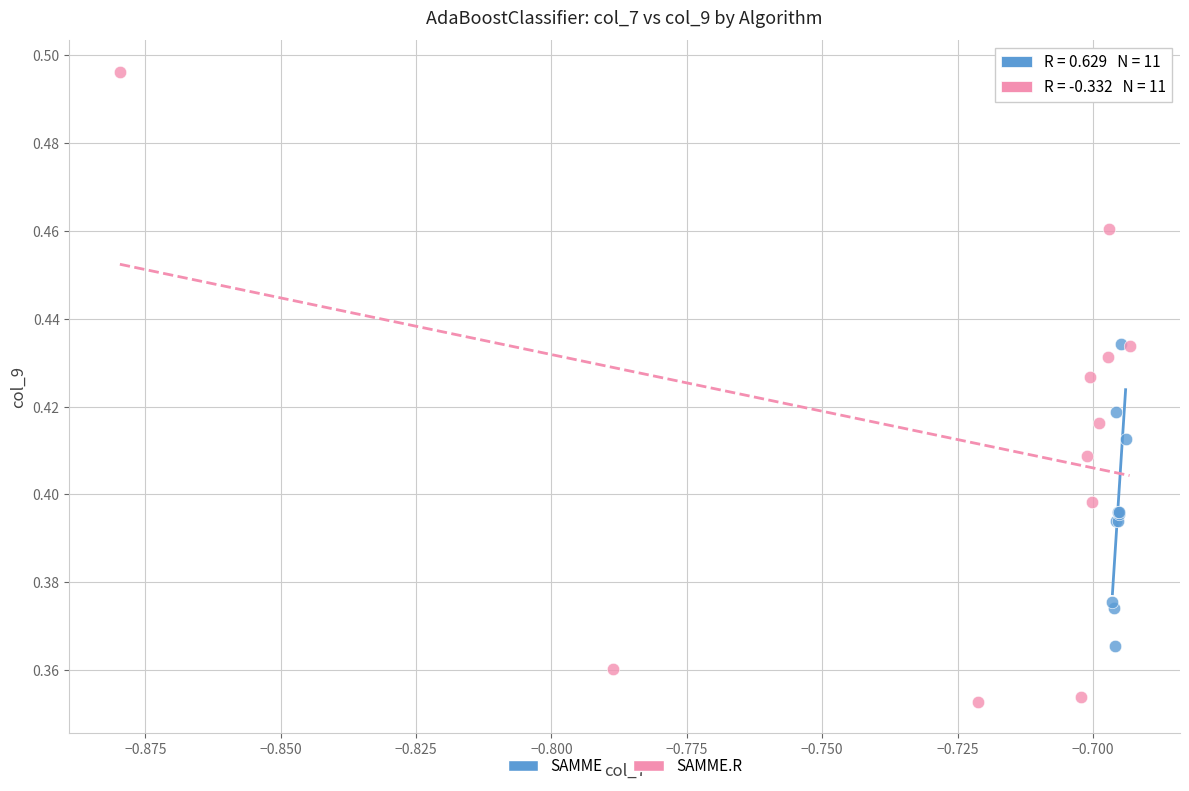

Which series reaches the minimum Y coordinate?

SAMME.R